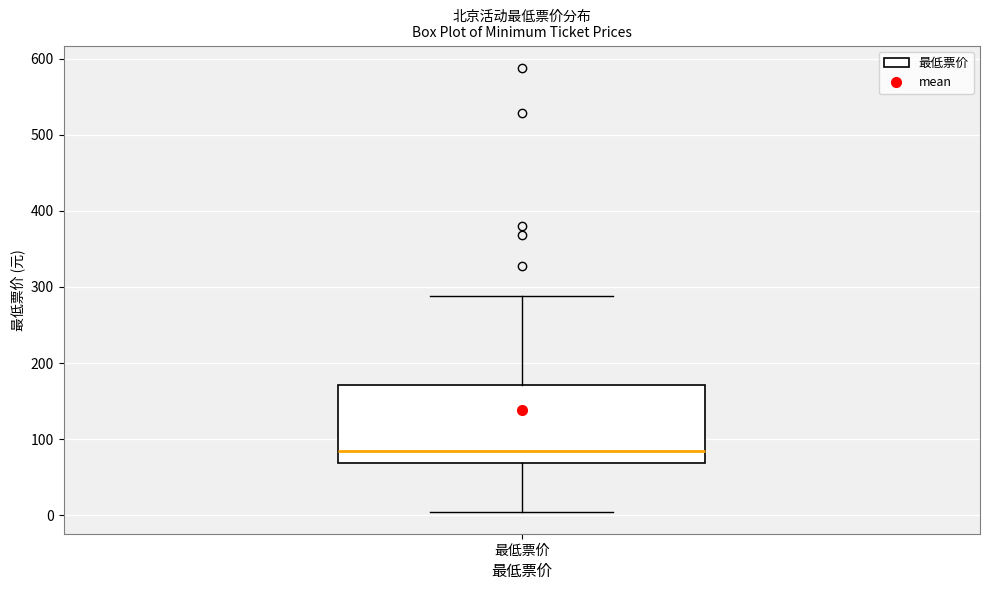

Read this box plot against the y-axis: the position of the median line, the range covered by the box, and the ends of both whiskers. The values are not printed on the chart, so give them approximately, as read against the axis.

median 90, box 70 to 170, whiskers 10 to 290